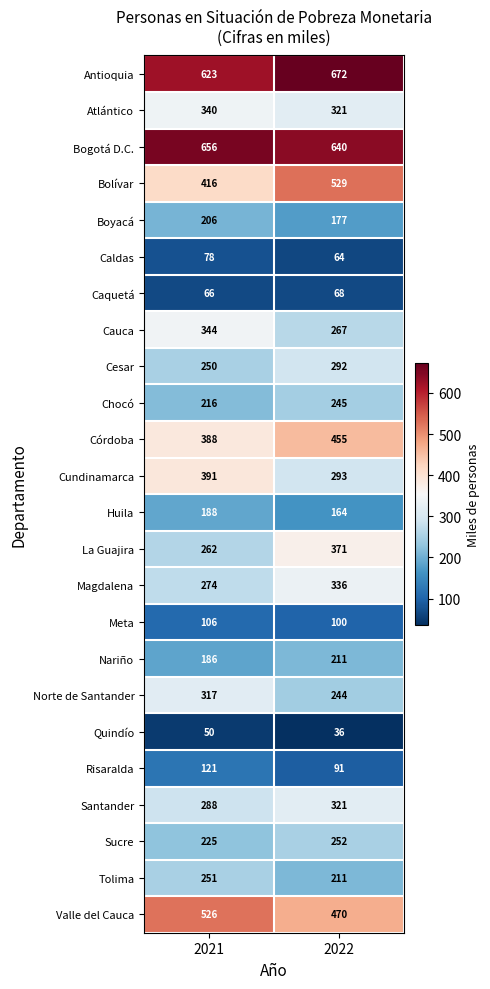

At which category does the chart reach its minimum across all series?

2022